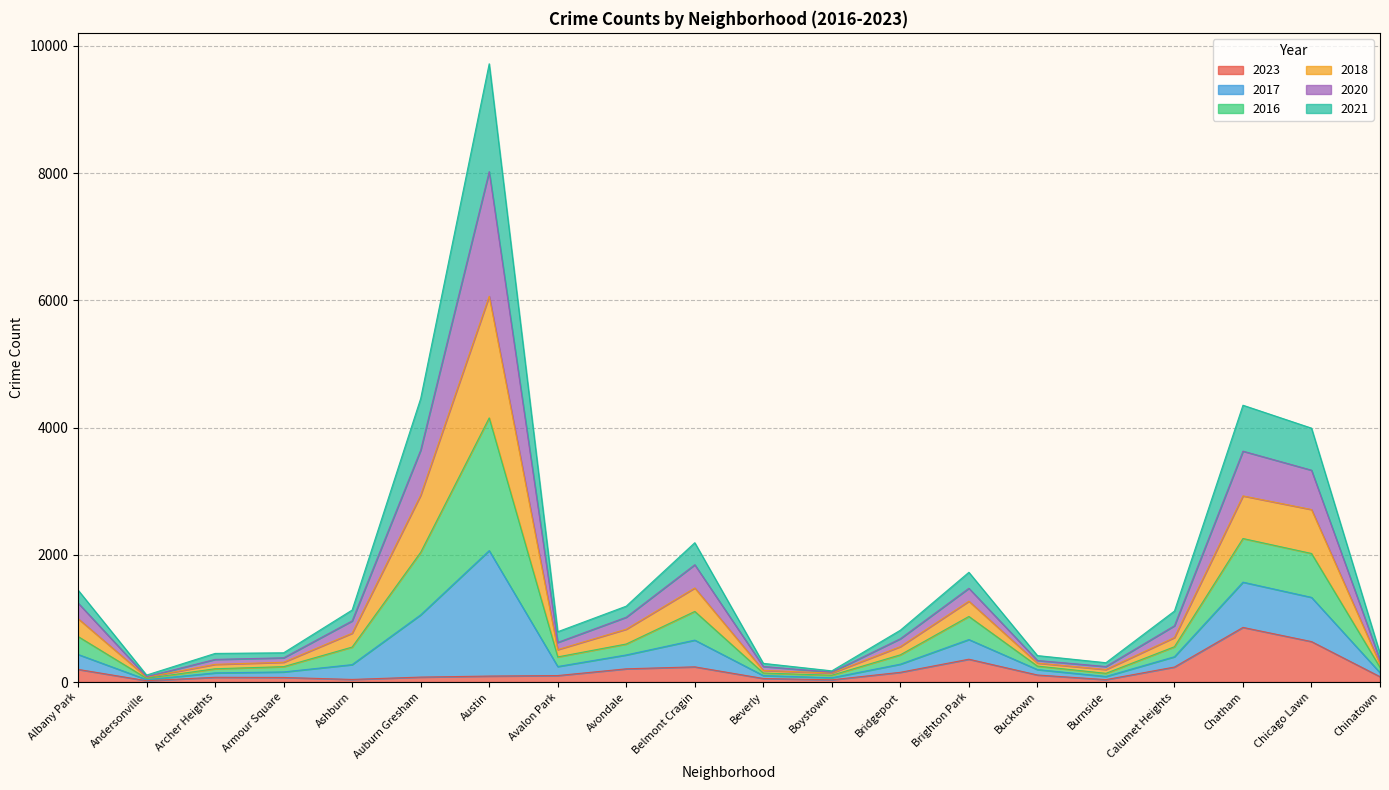

What is the total value across all series at Belmont Cragin?

2190